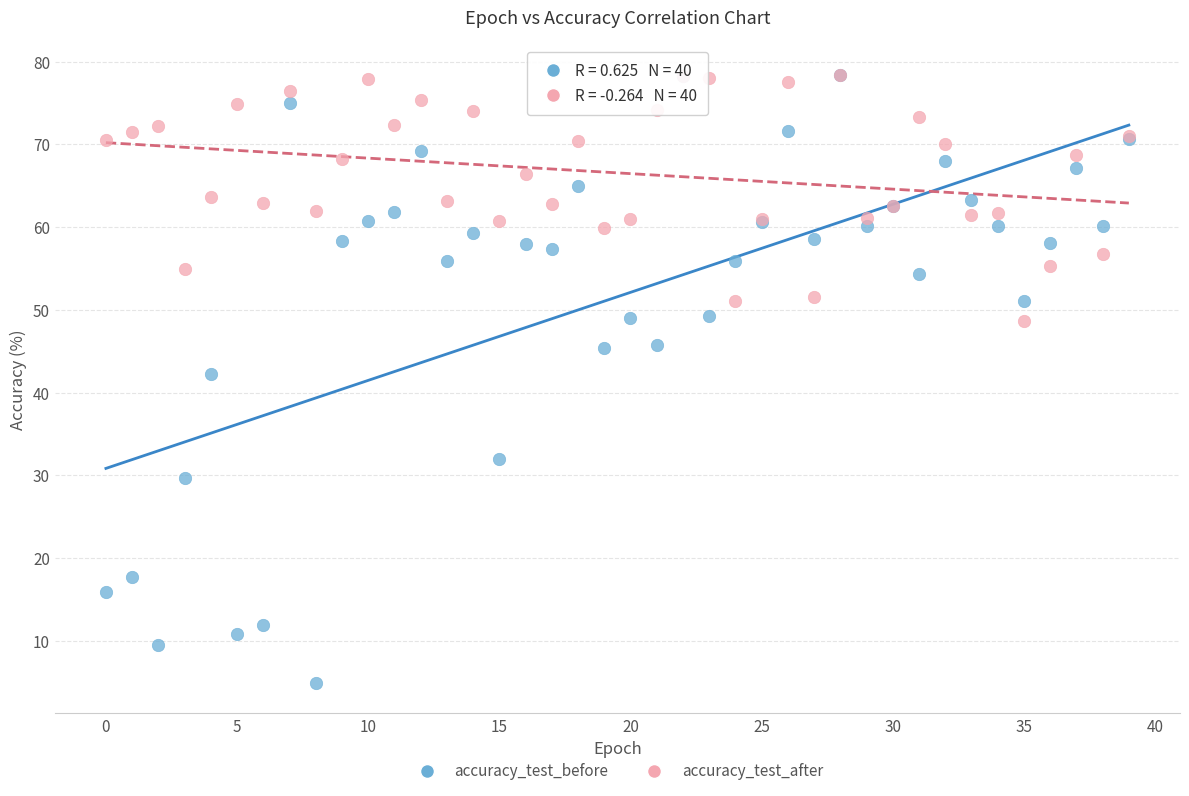

Which series has the largest Y range (max minus min)?

accuracy_test_before